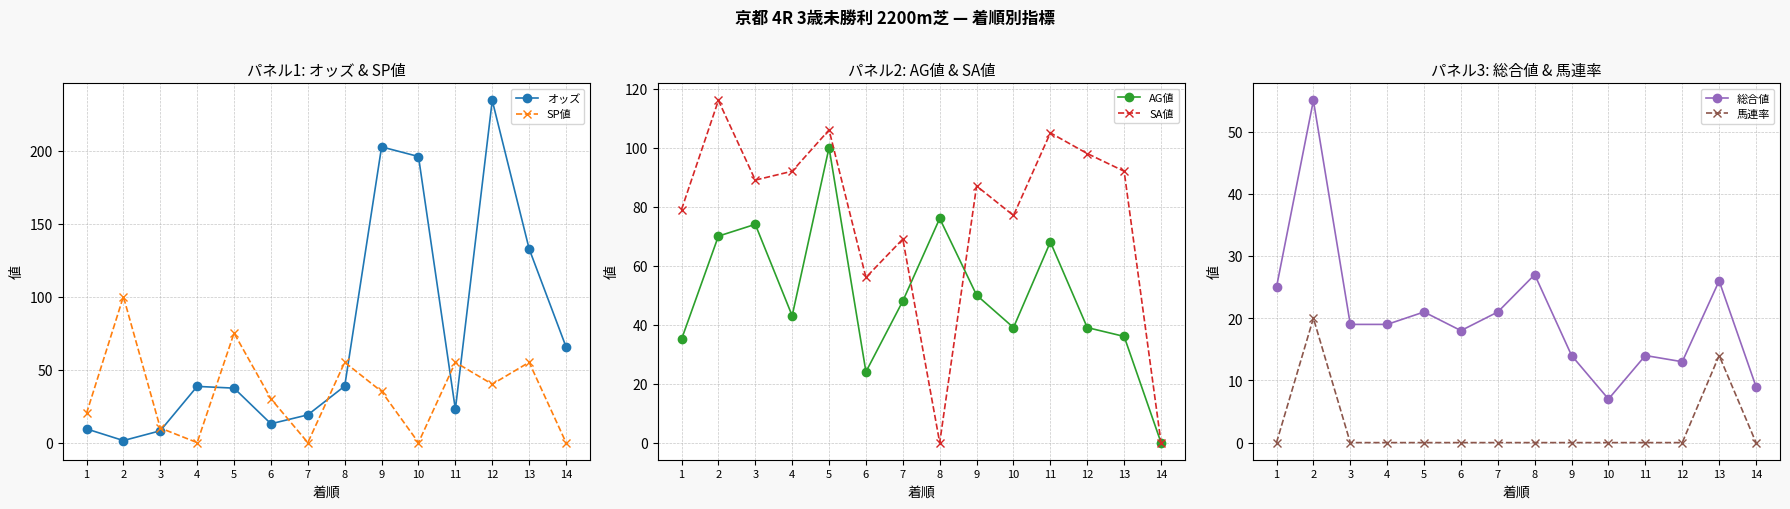

Reading right to left, list all the values displayed in this chart.

オッズ: 14=65.6	13=132.7	12=234.3	11=22.8	10=195.9	9=202.5	8=38.7	7=19.0	6=12.9	5=37.3	4=38.5	3=8.1	2=1.4	1=9.4
SP値: 14=0.0	13=55.0	12=40.0	11=55.0	10=0.0	9=35.0	8=55.0	7=0.0	6=30.0	5=75.0	4=0.0	3=10.0	2=100.0	1=20.0
AG値: 14=0.0	13=36.0	12=39.0	11=68.0	10=39.0	9=50.0	8=76.0	7=48.0	6=24.0	5=100.0	4=43.0	3=74.0	2=70.0	1=35.0
SA値: 14=0.0	13=92.0	12=98.0	11=105.0	10=77.0	9=87.0	8=0.0	7=69.0	6=56.0	5=106.0	4=92.0	3=89.0	2=116.0	1=79.0
総合値: 14=9.0	13=26.0	12=13.0	11=14.0	10=7.0	9=14.0	8=27.0	7=21.0	6=18.0	5=21.0	4=19.0	3=19.0	2=55.0	1=25.0
馬連率: 14=0.0	13=14.0	12=0.0	11=0.0	10=0.0	9=0.0	8=0.0	7=0.0	6=0.0	5=0.0	4=0.0	3=0.0	2=20.0	1=0.0